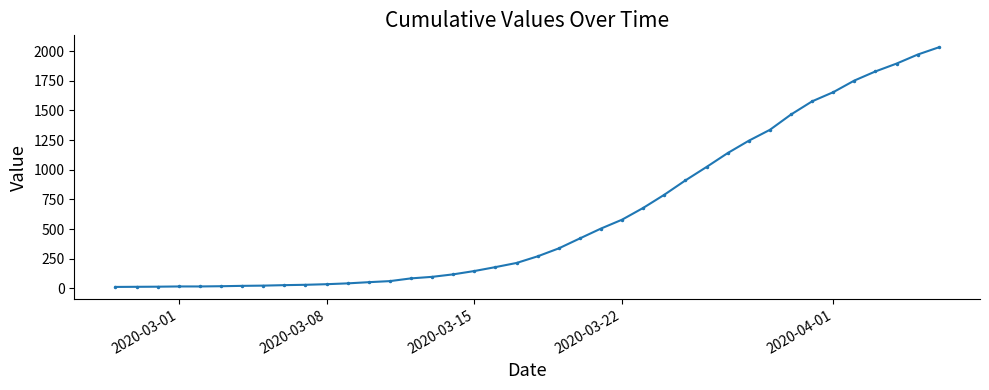

What is the average value?

616